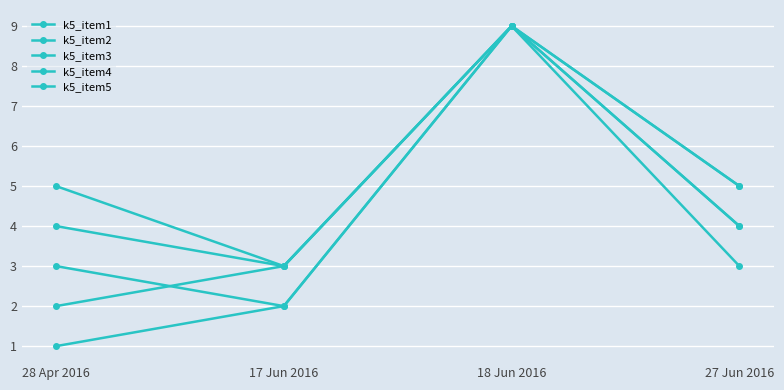

How many lines are shown in the chart?

5